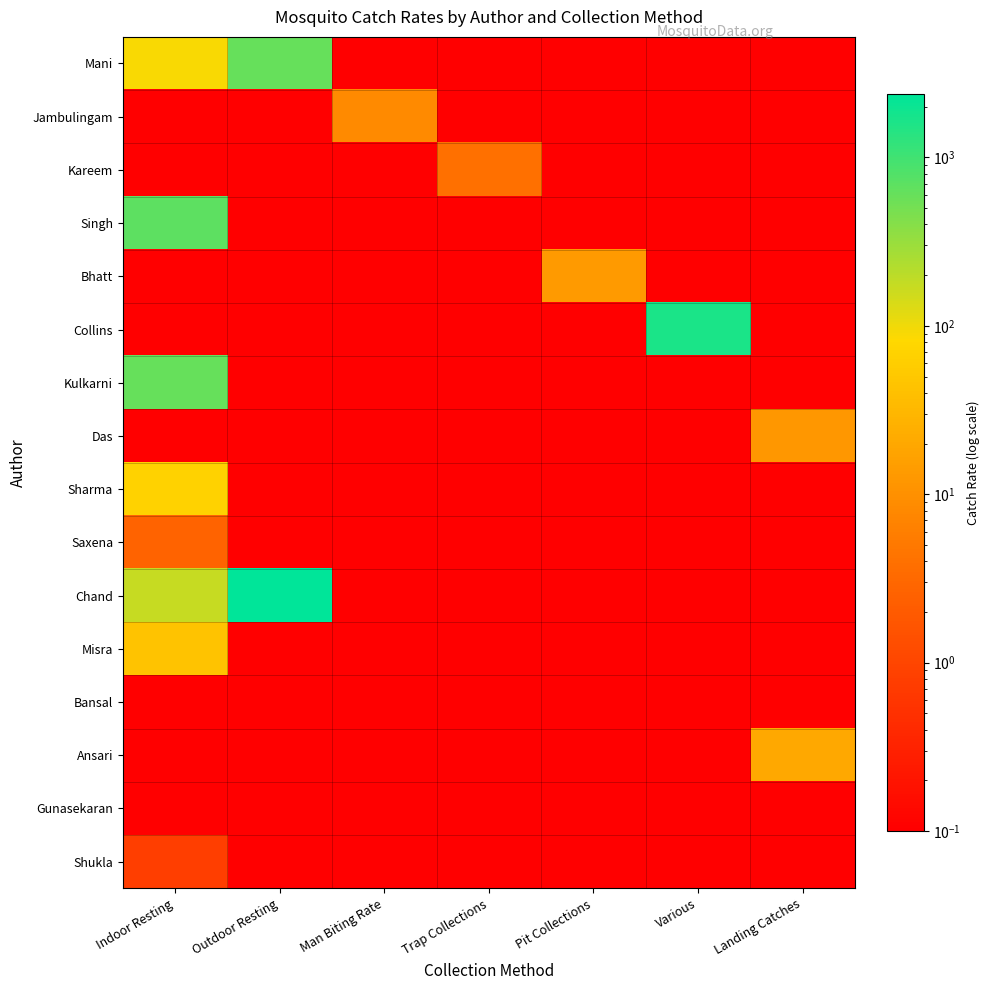

Reading left to right, extract all data points from this chart.

Mani: Indoor Resting=88.5	Outdoor Resting=616.0	Man Biting Rate=0.1	Trap Collections=0.1	Pit Collections=0.1	Various=0.1	Landing Catches=0.1
Jambulingam: Indoor Resting=0.1	Outdoor Resting=0.1	Man Biting Rate=8.4	Trap Collections=0.1	Pit Collections=0.1	Various=0.1	Landing Catches=0.1
Kareem: Indoor Resting=0.1	Outdoor Resting=0.1	Man Biting Rate=0.1	Trap Collections=4.0	Pit Collections=0.1	Various=0.1	Landing Catches=0.1
Singh: Indoor Resting=691.5	Outdoor Resting=0.1	Man Biting Rate=0.1	Trap Collections=0.1	Pit Collections=0.1	Various=0.1	Landing Catches=0.1
Bhatt: Indoor Resting=0.1	Outdoor Resting=0.1	Man Biting Rate=0.1	Trap Collections=0.1	Pit Collections=13.3	Various=0.1	Landing Catches=0.1
Collins: Indoor Resting=0.1	Outdoor Resting=0.1	Man Biting Rate=0.1	Trap Collections=0.1	Pit Collections=0.1	Various=1613.8	Landing Catches=0.1
Kulkarni: Indoor Resting=607.9	Outdoor Resting=0.1	Man Biting Rate=0.1	Trap Collections=0.1	Pit Collections=0.1	Various=0.1	Landing Catches=0.1
Das: Indoor Resting=0.1	Outdoor Resting=0.1	Man Biting Rate=0.1	Trap Collections=0.1	Pit Collections=0.1	Various=0.1	Landing Catches=12.5
Sharma: Indoor Resting=67.8	Outdoor Resting=0.1	Man Biting Rate=0.1	Trap Collections=0.1	Pit Collections=0.1	Various=0.1	Landing Catches=0.1
Saxena: Indoor Resting=2.7	Outdoor Resting=0.1	Man Biting Rate=0.1	Trap Collections=0.1	Pit Collections=0.1	Various=0.1	Landing Catches=0.1
Chand: Indoor Resting=170.9	Outdoor Resting=2375.1	Man Biting Rate=0.1	Trap Collections=0.1	Pit Collections=0.1	Various=0.1	Landing Catches=0.1
Misra: Indoor Resting=44.3	Outdoor Resting=0.1	Man Biting Rate=0.1	Trap Collections=0.1	Pit Collections=0.1	Various=0.1	Landing Catches=0.1
Bansal: Indoor Resting=0.1	Outdoor Resting=0.1	Man Biting Rate=0.1	Trap Collections=0.1	Pit Collections=0.1	Various=0.1	Landing Catches=0.1
Ansari: Indoor Resting=0.1	Outdoor Resting=0.1	Man Biting Rate=0.1	Trap Collections=0.1	Pit Collections=0.1	Various=0.1	Landing Catches=20.0
Gunasekaran: Indoor Resting=0.1	Outdoor Resting=0.1	Man Biting Rate=0.1	Trap Collections=0.1	Pit Collections=0.1	Various=0.1	Landing Catches=0.1
Shukla: Indoor Resting=0.8	Outdoor Resting=0.1	Man Biting Rate=0.1	Trap Collections=0.1	Pit Collections=0.1	Various=0.1	Landing Catches=0.1